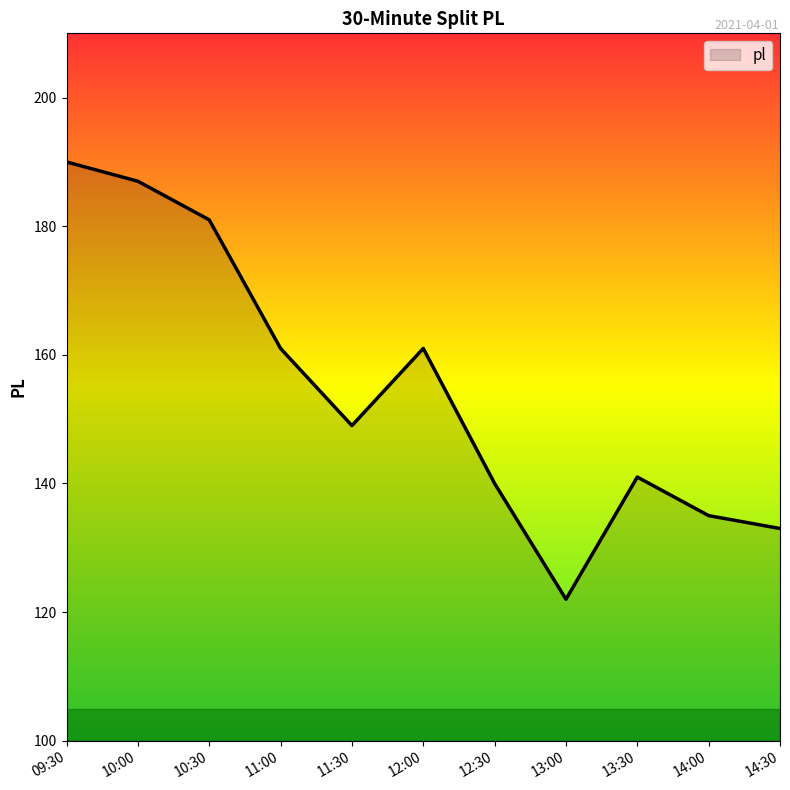

Reading right to left, list all the values displayed in this chart.

14:30=133	14:00=135	13:30=141	13:00=122	12:30=140	12:00=161	11:30=149	11:00=161	10:30=181	10:00=187	09:30=190